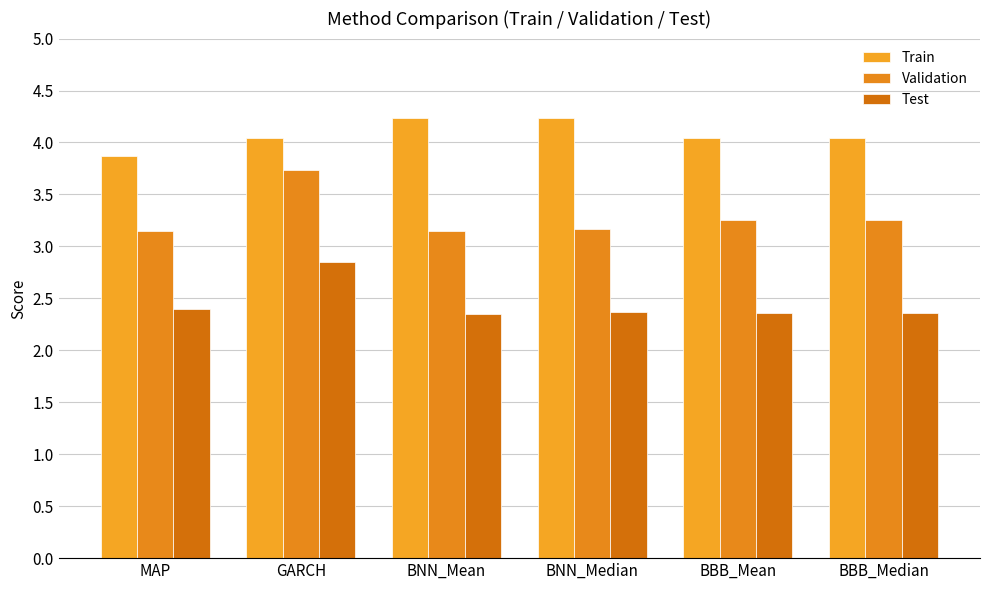

What position from the left is BBB_Median?

6